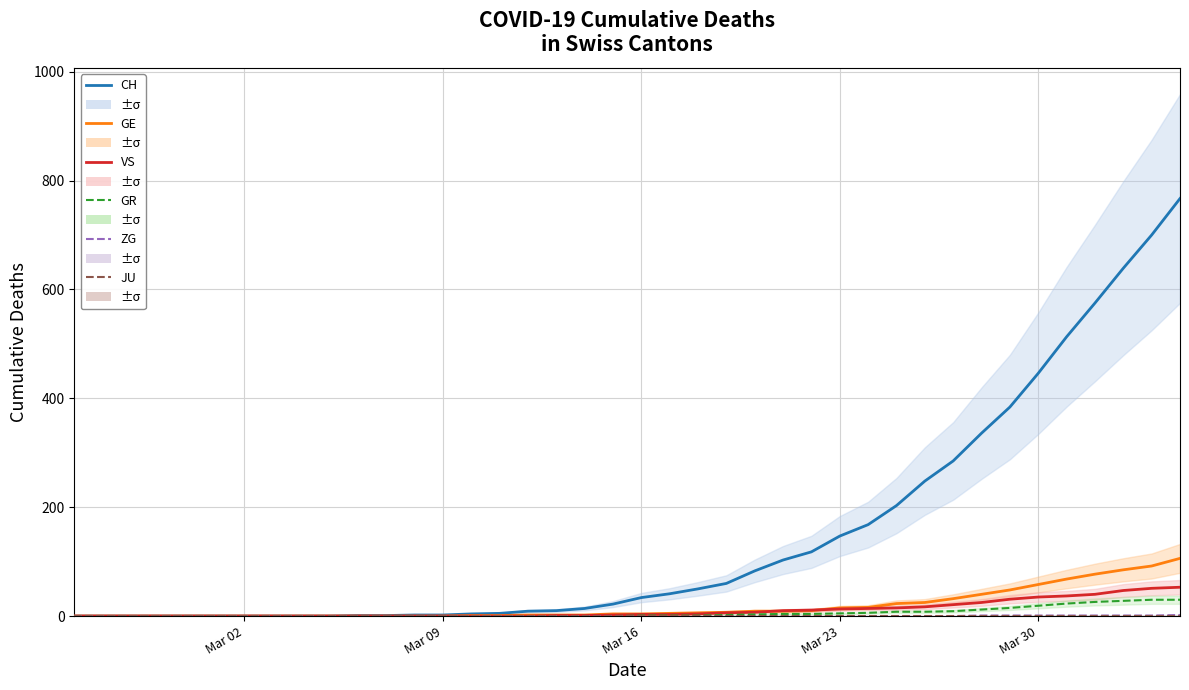

Rank the series by their maximum value, from highest to lowest.

CH, GE, VS, GR, ZG, JU